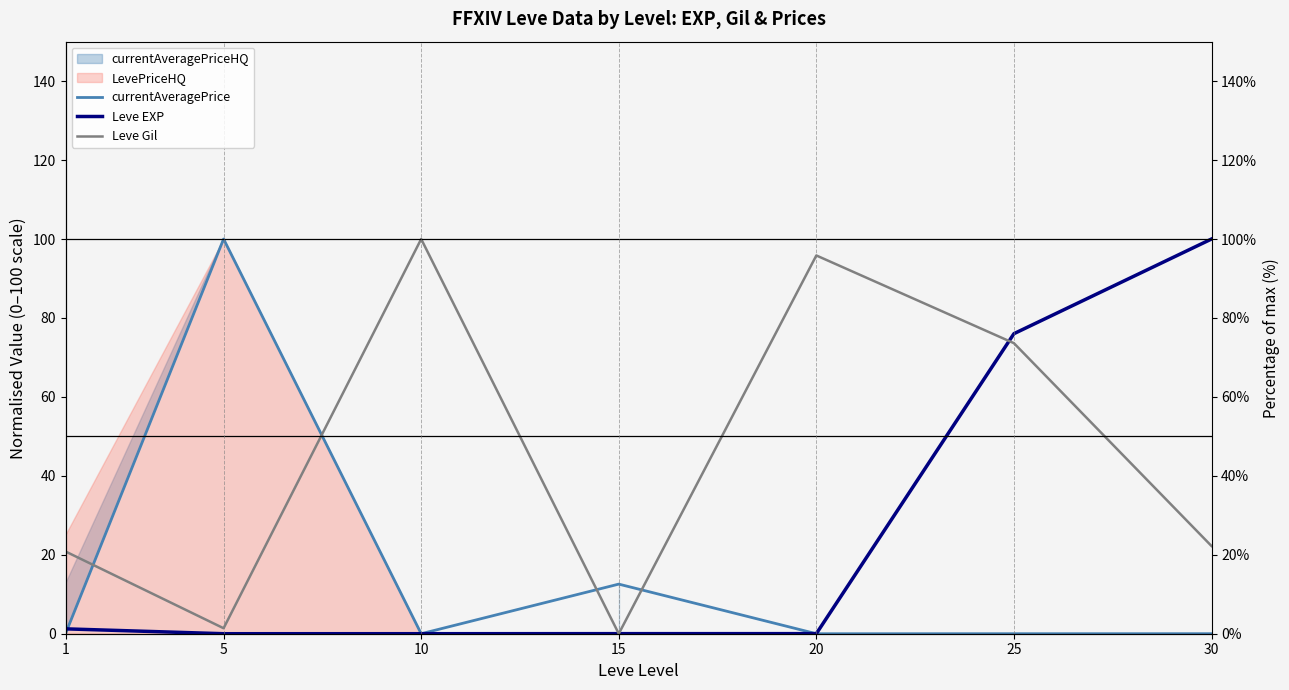

Reading left to right, extract all data points from this chart.

currentAveragePrice: 0.0	100.0	0.0	12.6	0.0	0.0	0.0
Leve EXP: 1.2	0.0	0.0	0.0	0.0	76.0	100.0
Leve Gil: 20.8	1.4	100.0	0.0	95.8	73.6	22.2